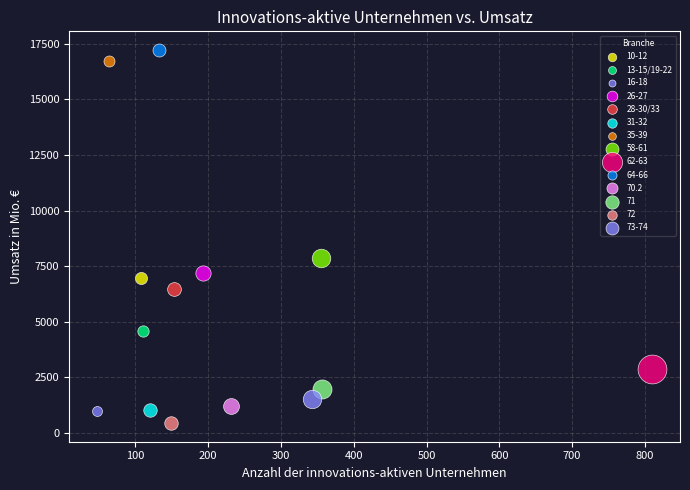

Which series contains the highest Y value?

64-66